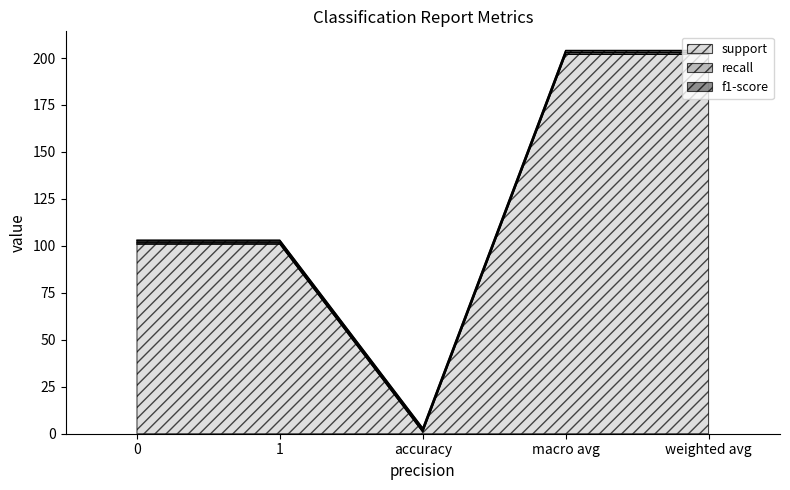

True or false: support has a value of 202 at macro avg.

True